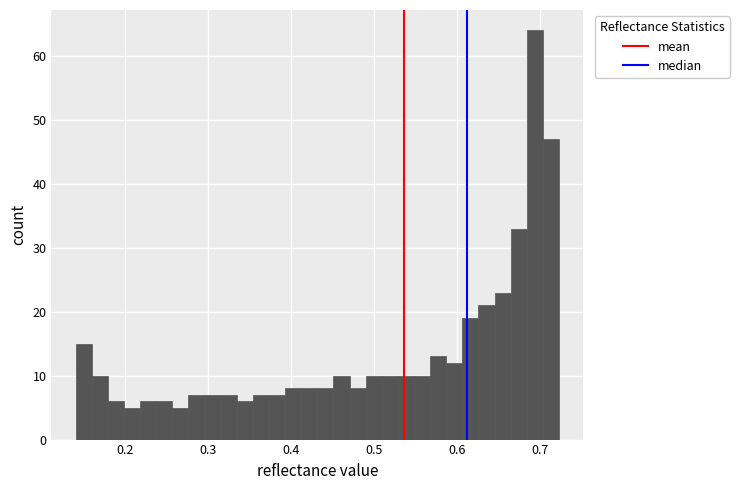

Around what value on the x-axis is the tallest bar? Give the approximate position of its centre, as read against the axis.

0.69